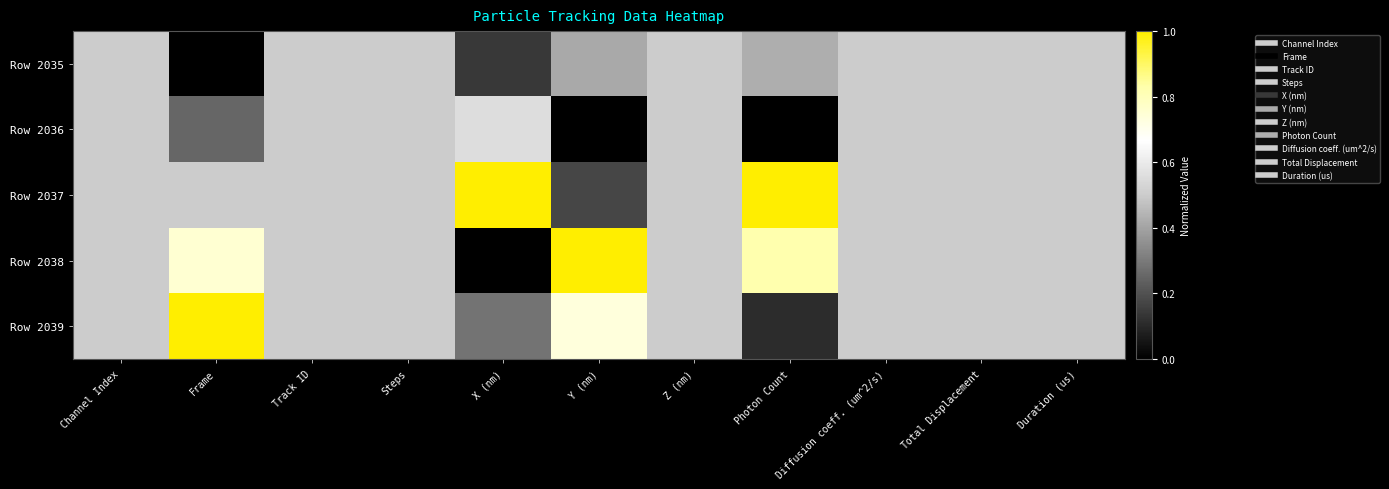

Which label corresponds to the smallest value in the chart?

Frame